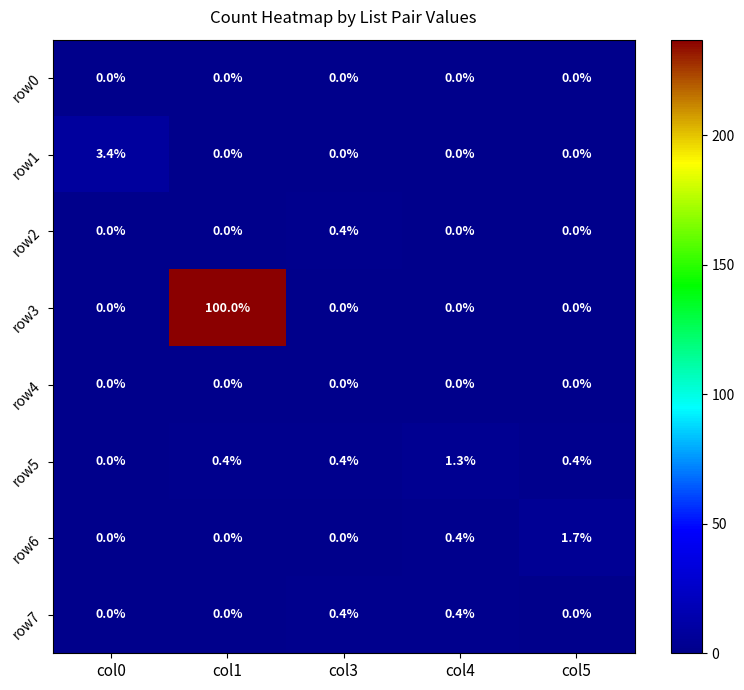

Which series has the widest spread of values?

row3